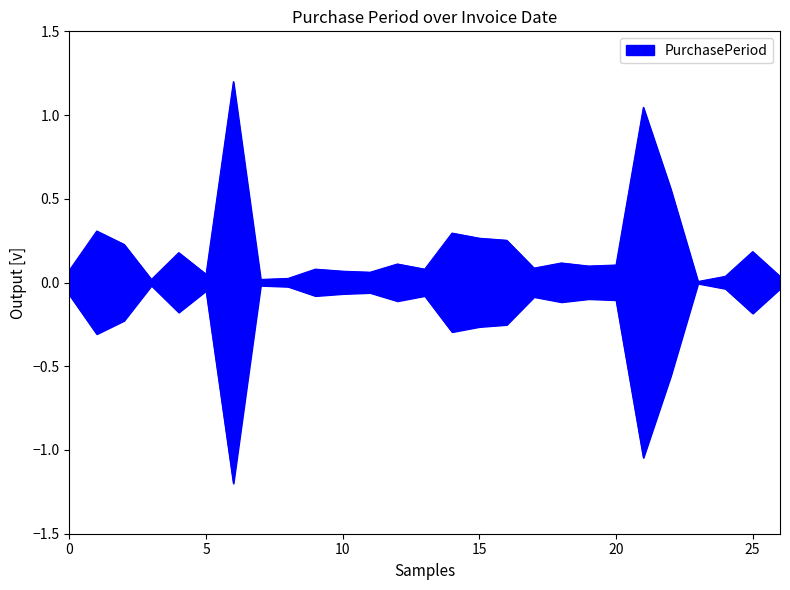

What is the average value?

0.2